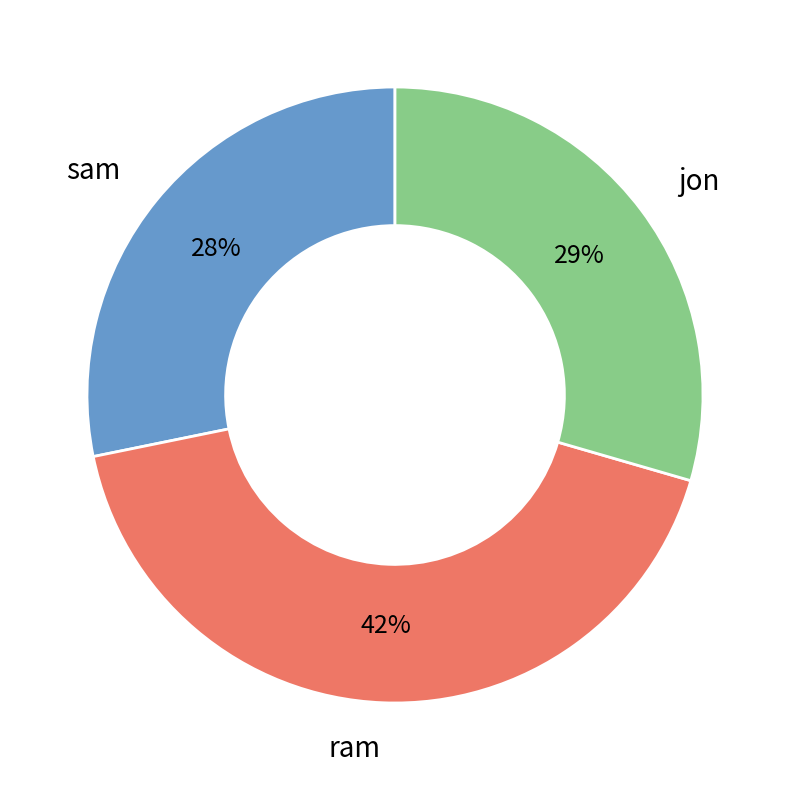

The jon slice represents 29% of the pie. True or false?

True